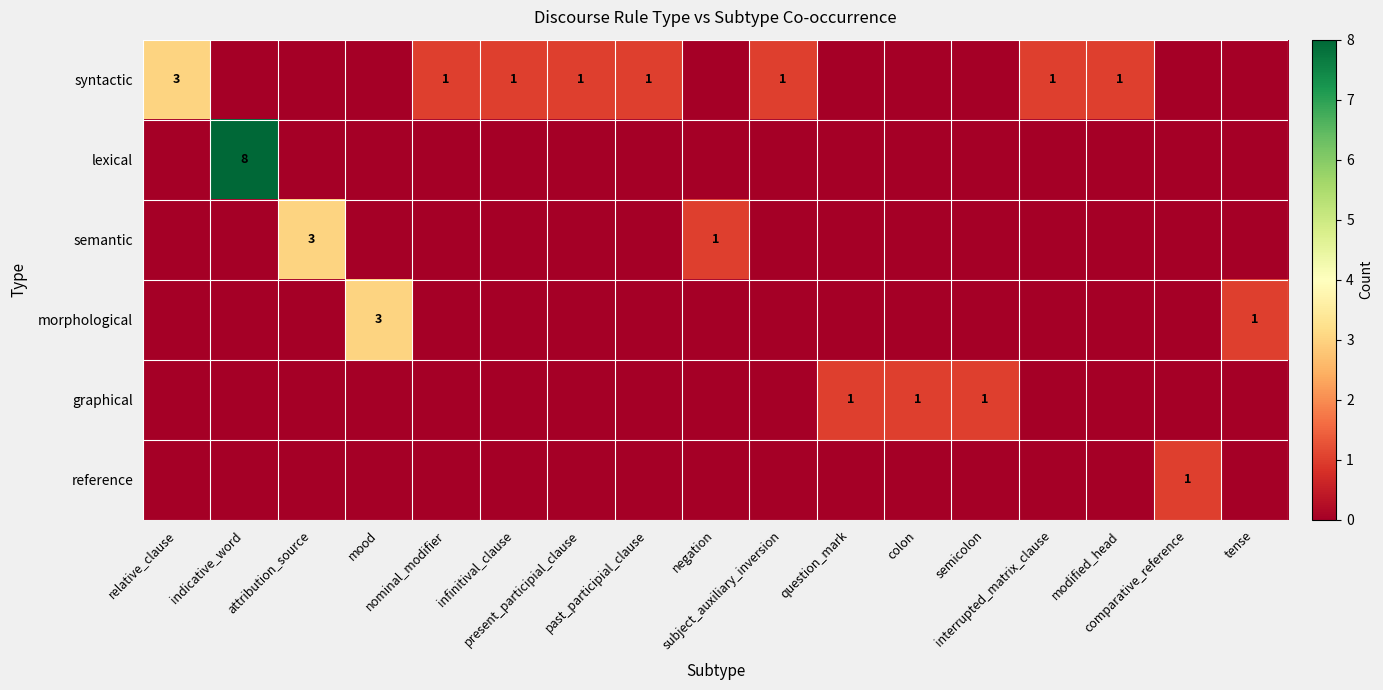

How many reference values are between 0 and 1?

17